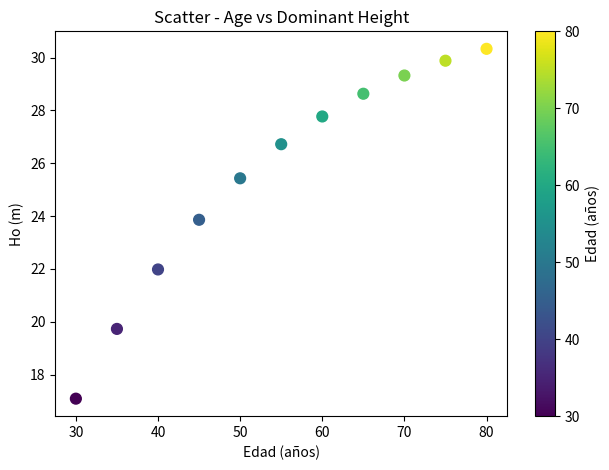

What is the range of Y values (max minus min)?

13.2